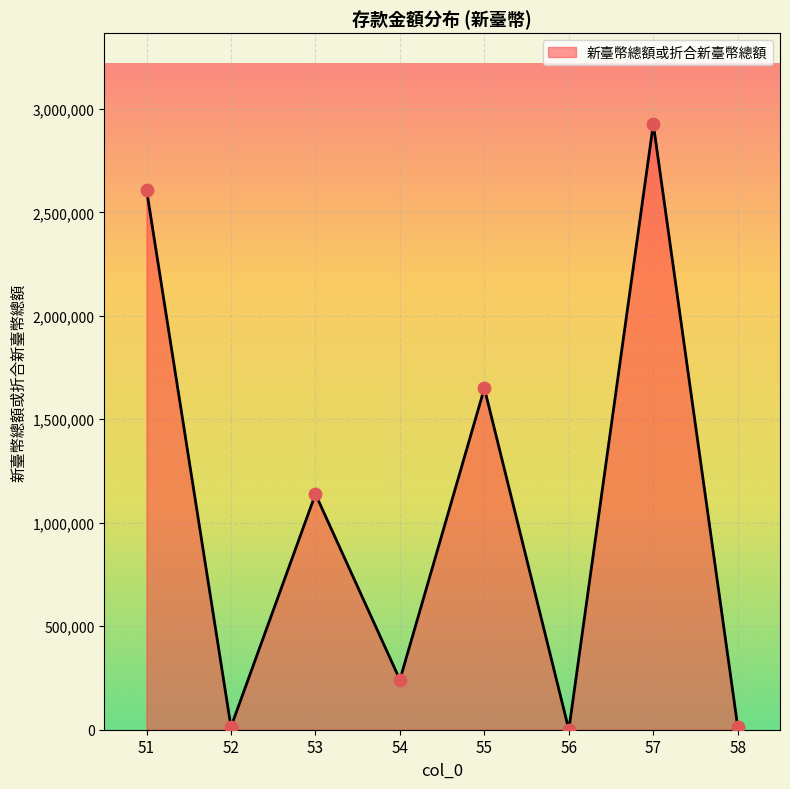

What is the ratio of the value at 58 to the value at 52?

0.9